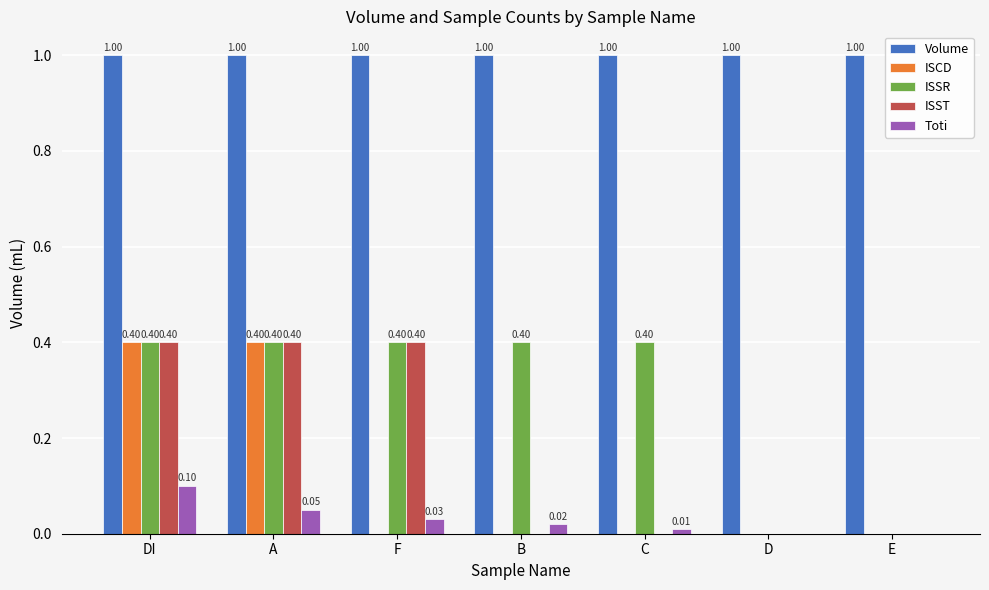

What is the sum of all ISSR values?

2.0